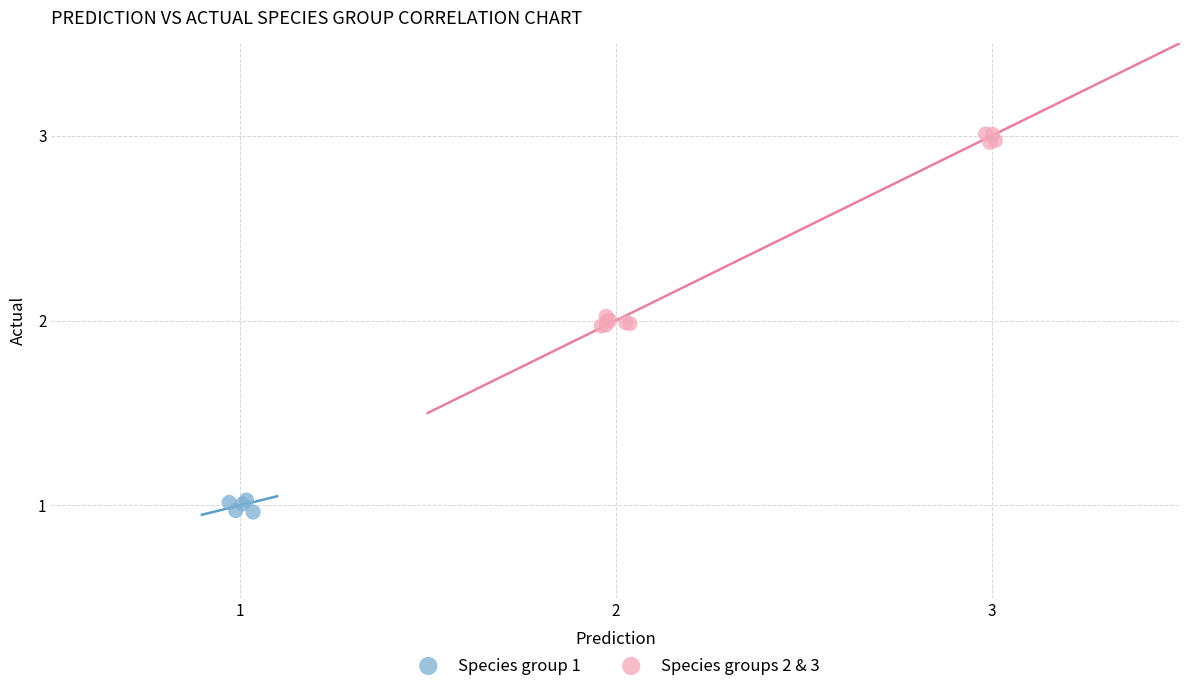

Which series reaches the minimum Y coordinate?

Species group 1